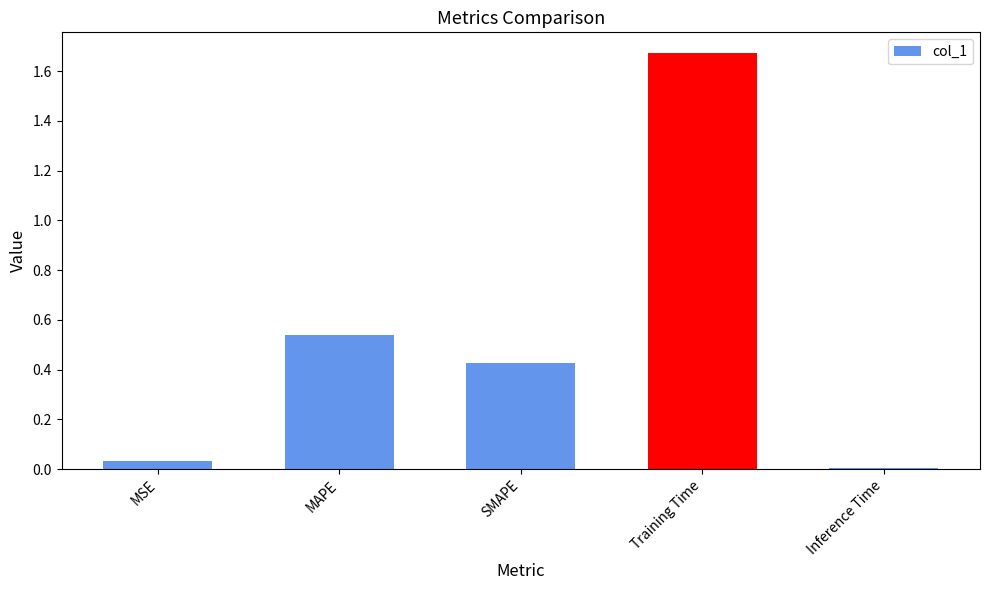

What is the sum of the values at Training Time and MAPE?

2.2